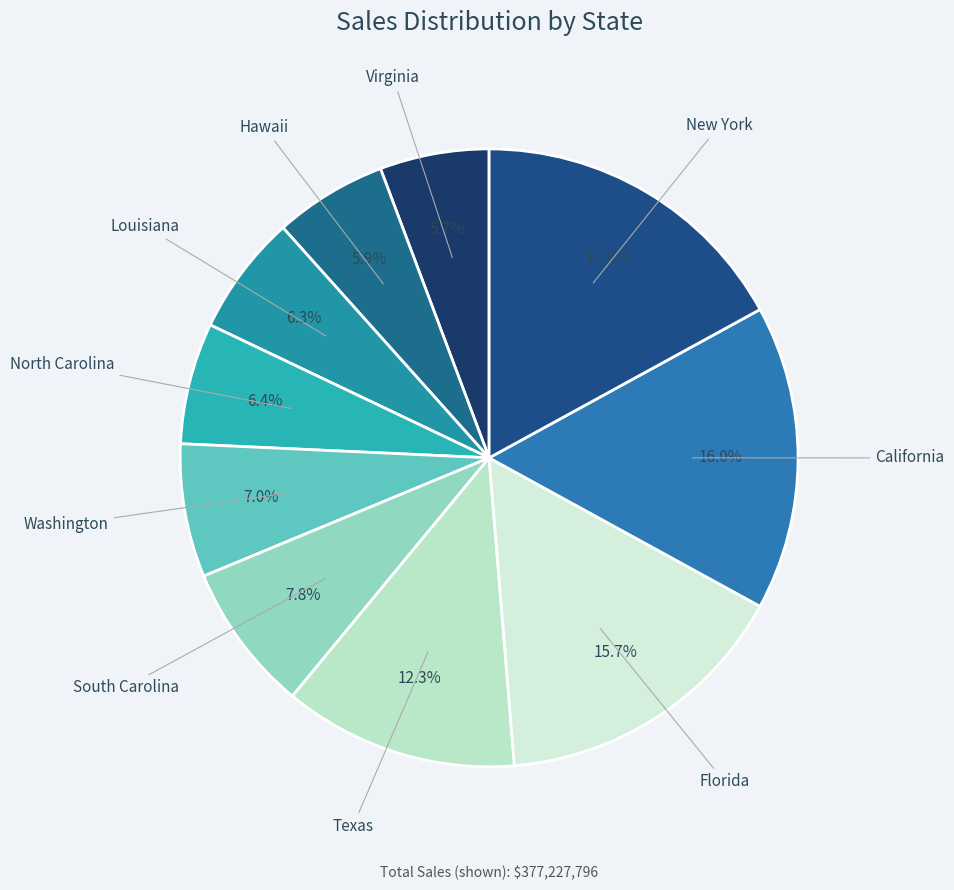

Count the number of slices in the pie.

10